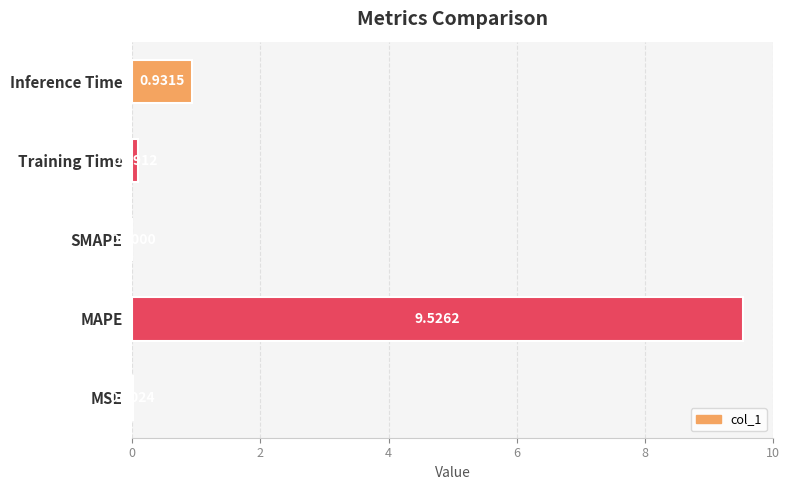

At which category does the chart reach its peak across all series?

MAPE